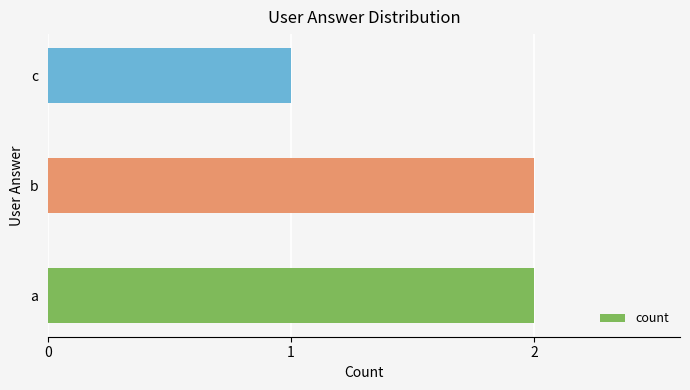

What is the sum of the values at a and b?

4